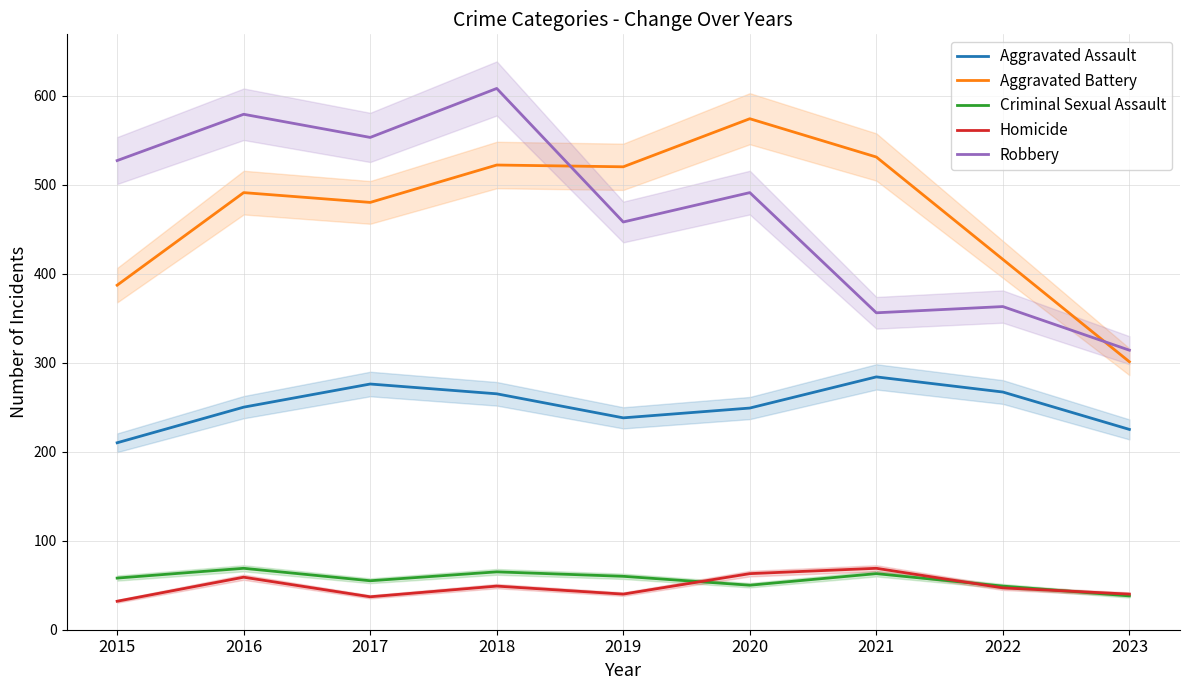

Reading left to right, what are all the values shown in this chart?

Aggravated Assault: 210	250	276	265	238	249	284	267	225
Aggravated Battery: 387	491	480	522	520	574	531	416	301
Criminal Sexual Assault: 58	69	55	65	60	50	63	49	38
Homicide: 32	59	37	49	40	63	69	47	40
Robbery: 527	579	553	608	458	491	356	363	314